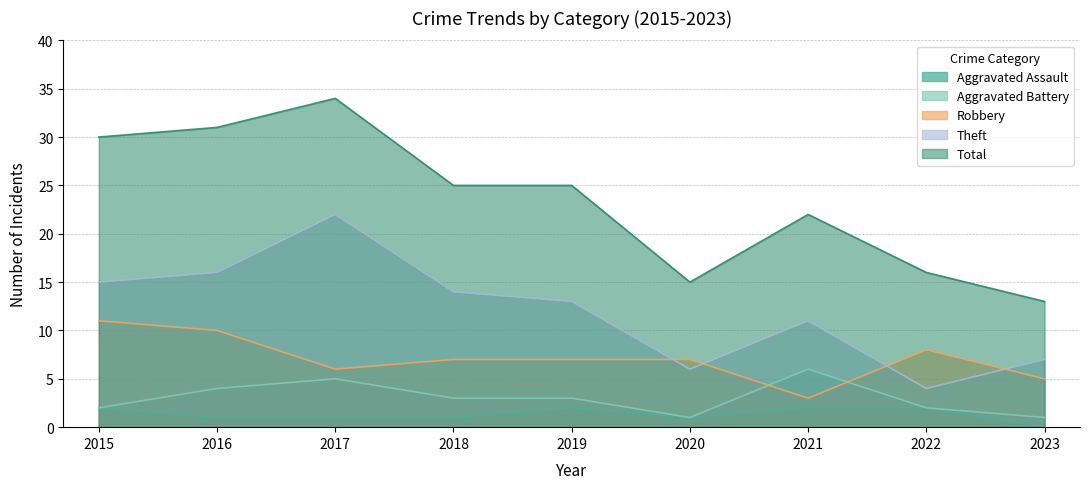

Which label corresponds to the largest value in the chart?

2017